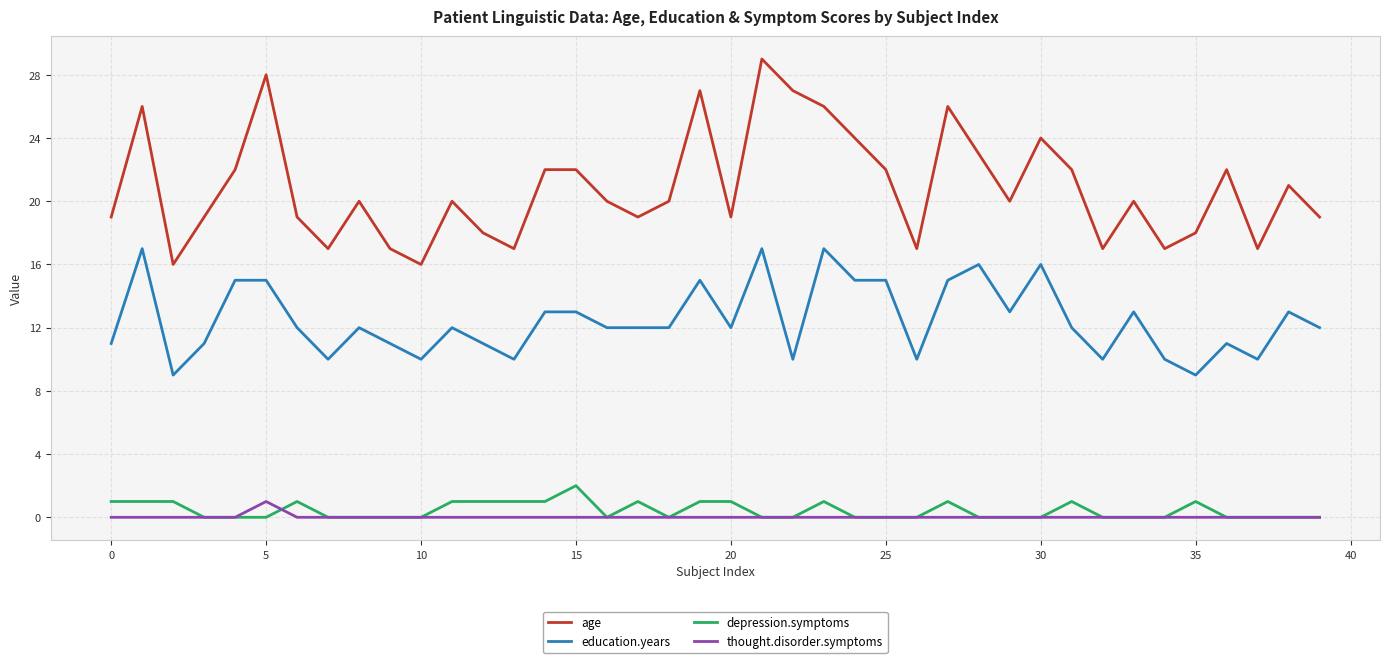

Which series has the largest range (max minus min)?

age